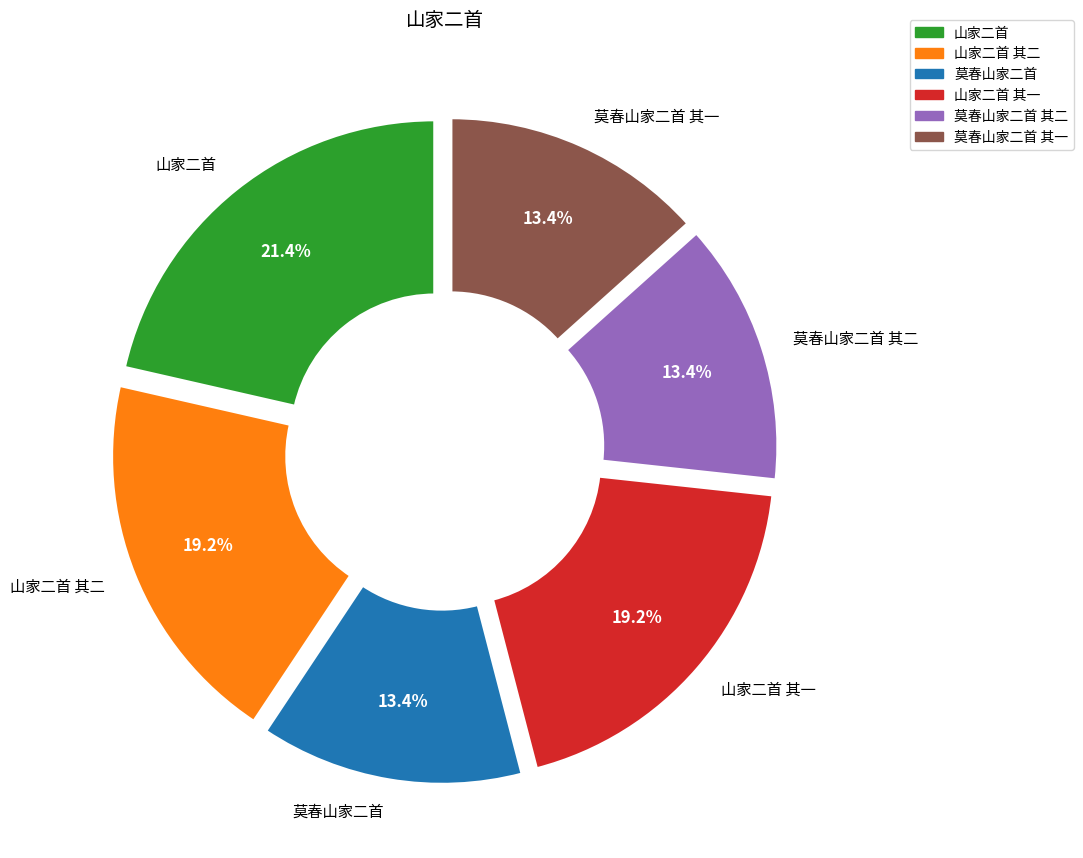

How many slices are in this pie chart?

6